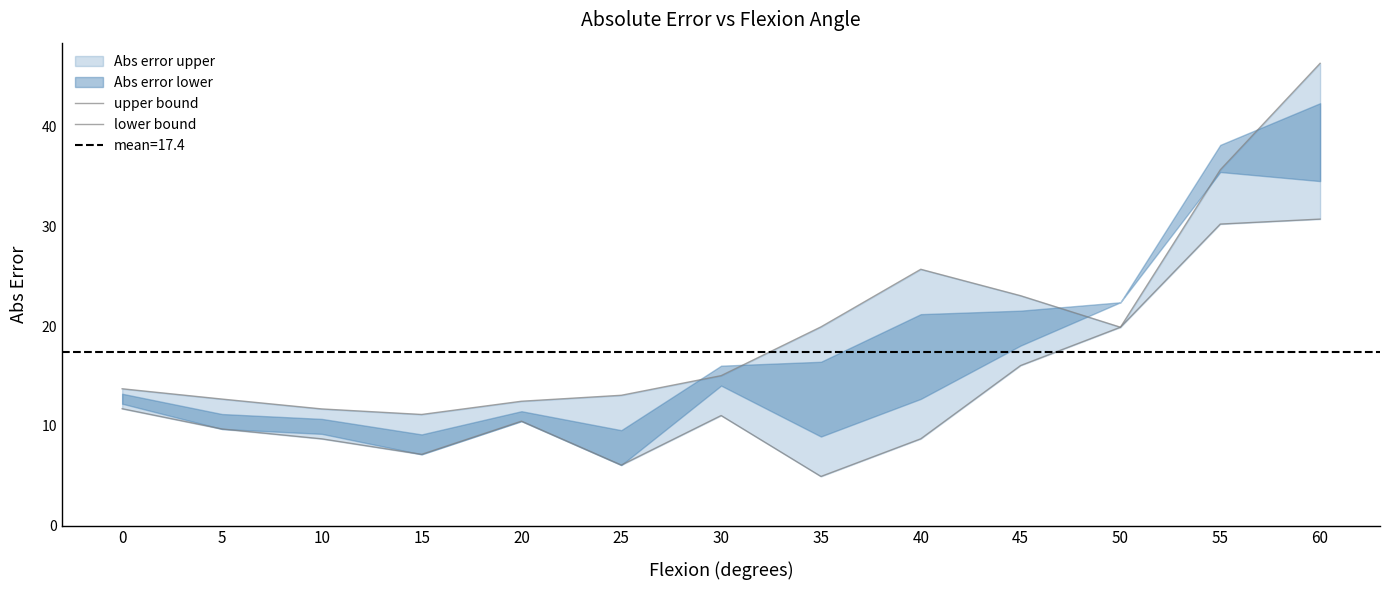

Which label corresponds to the smallest value in the chart?

35